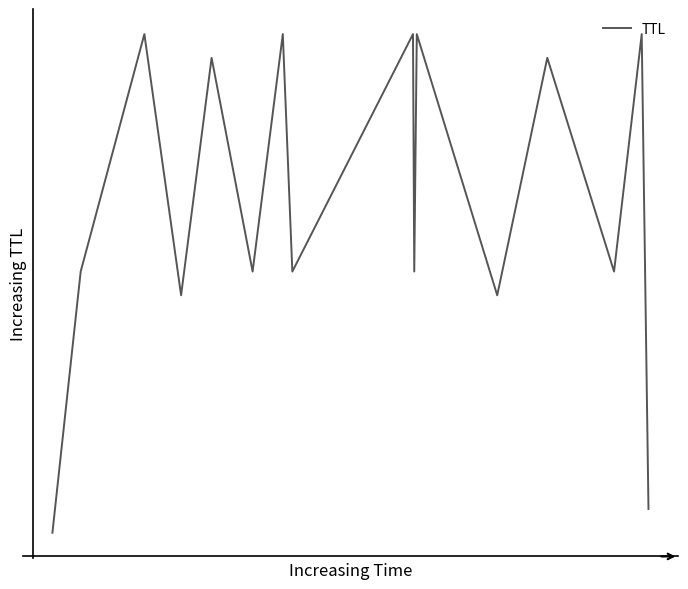

How many interior local valleys (lower than both neighbors) does the data have?

6